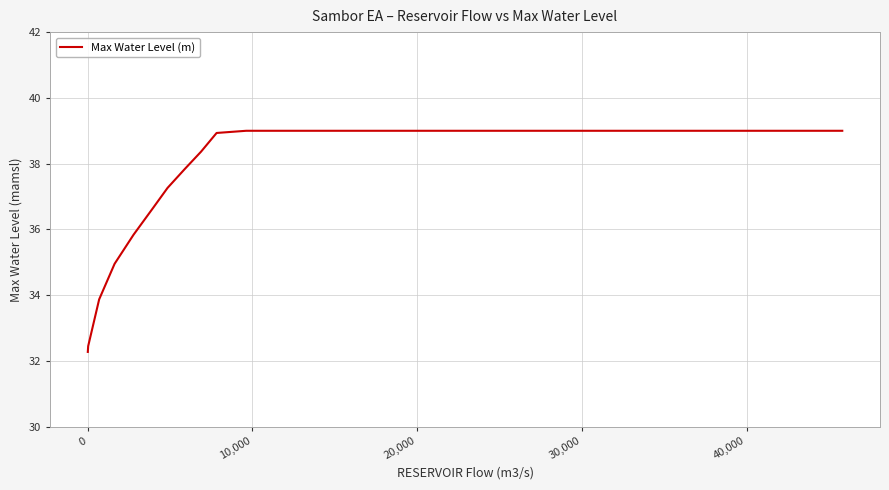

What is the difference between the maximum and minimum values?

6.7